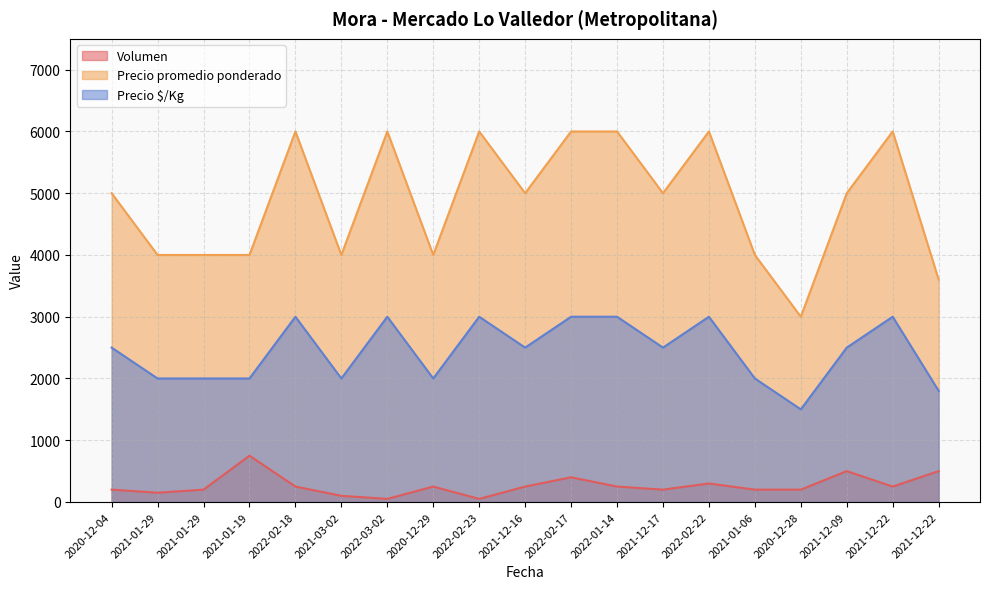

What is the difference between the second highest and minimum values in the Volumen series?

450